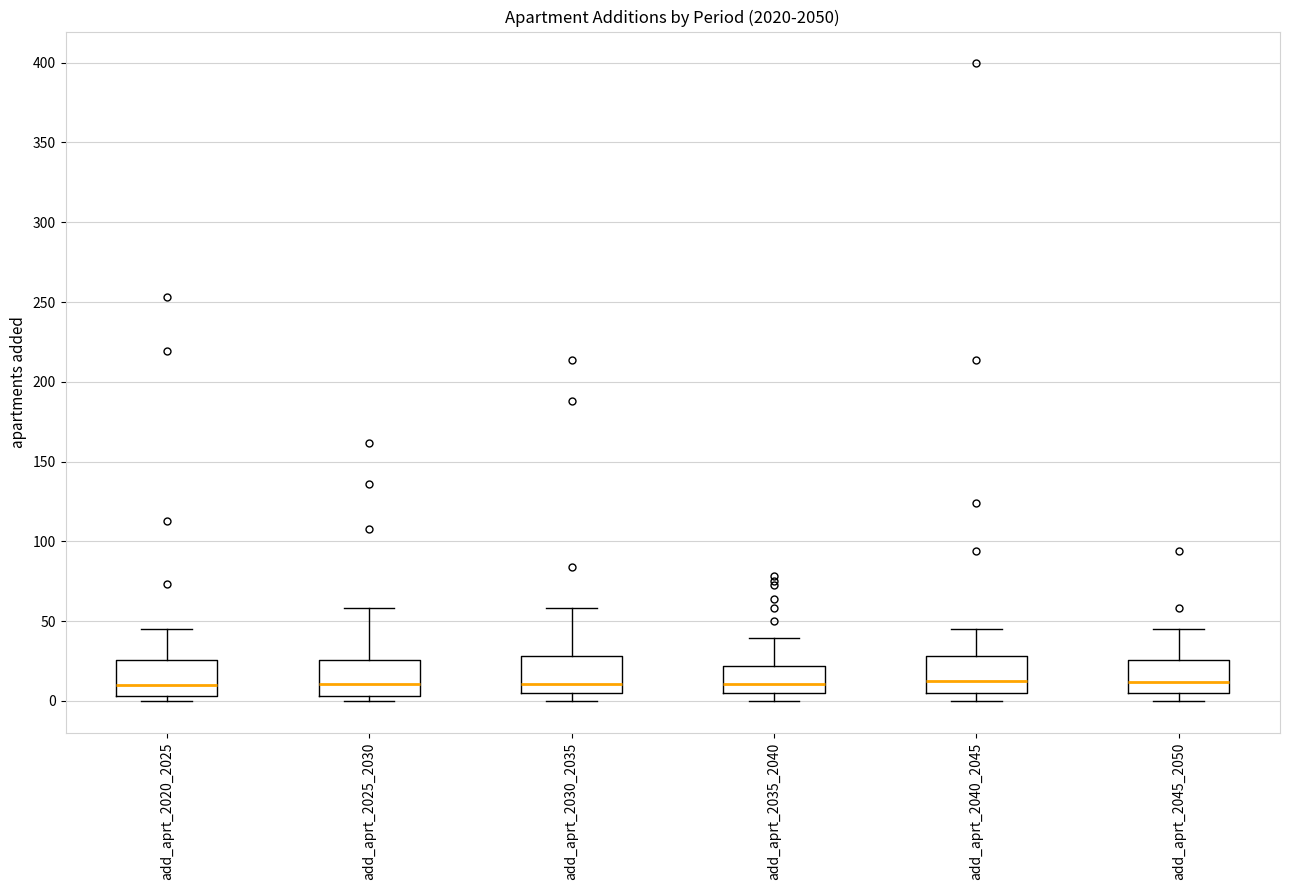

Reading left to right, read every box against the y-axis: the position of its median line, the range the box covers, and the ends of its whiskers. The values are not printed on the chart, so give them approximately, as read against the axis.

add_aprt_2020_2025: median 10, box 5 to 25, whiskers 0 to 45
add_aprt_2025_2030: median 10, box 5 to 25, whiskers 0 to 60
add_aprt_2030_2035: median 10, box 5 to 30, whiskers 0 to 60
add_aprt_2035_2040: median 10, box 5 to 20, whiskers 0 to 40
add_aprt_2040_2045: median 15, box 5 to 30, whiskers 0 to 45
add_aprt_2045_2050: median 10, box 5 to 25, whiskers 0 to 45